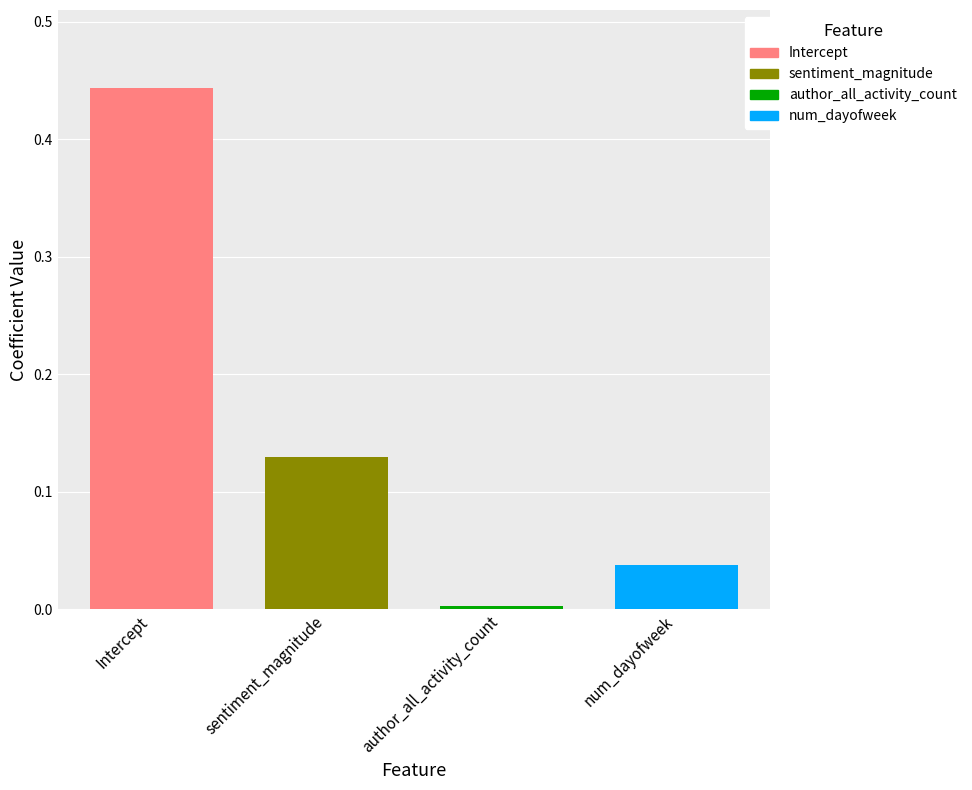

Rank the categories by value from lowest to highest.

author_all_activity_count, num_dayofweek, sentiment_magnitude, Intercept